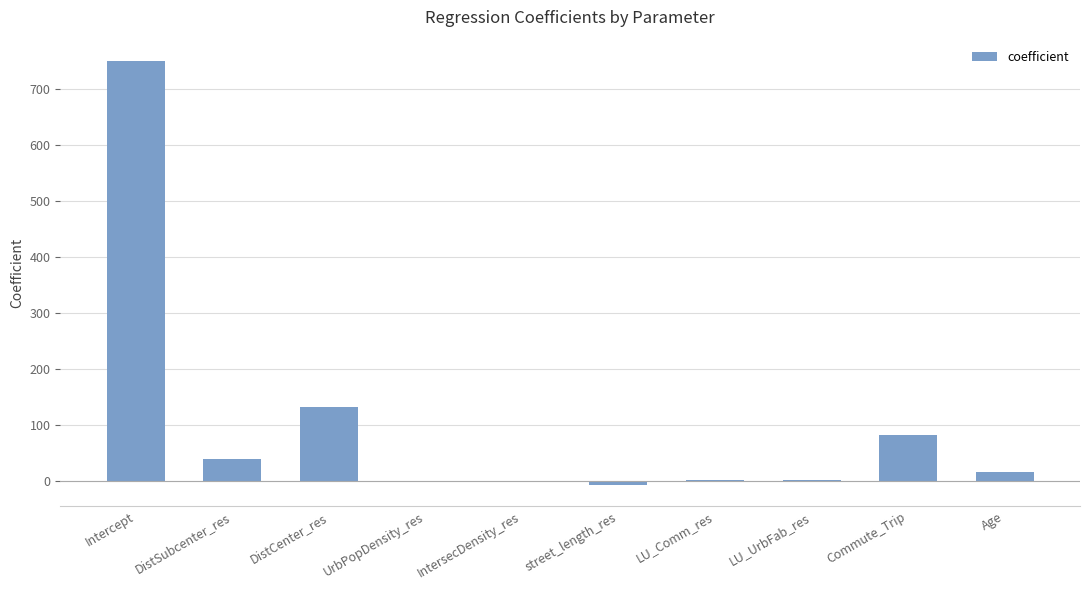

At which category does the chart reach its peak across all series?

Intercept